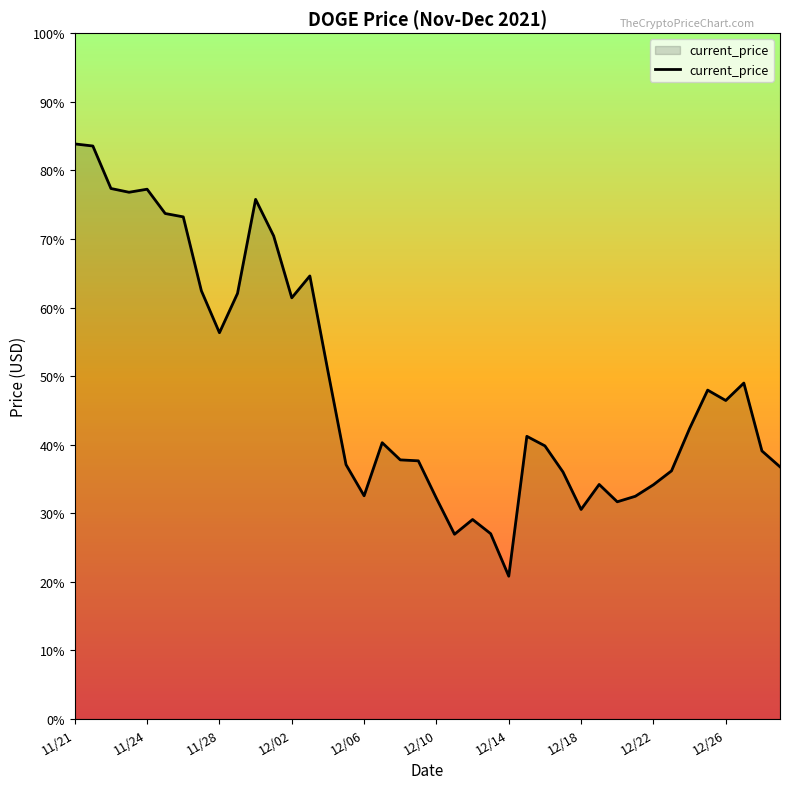

How many points are lower than both their immediate neighbors (excluding endpoints)?

9